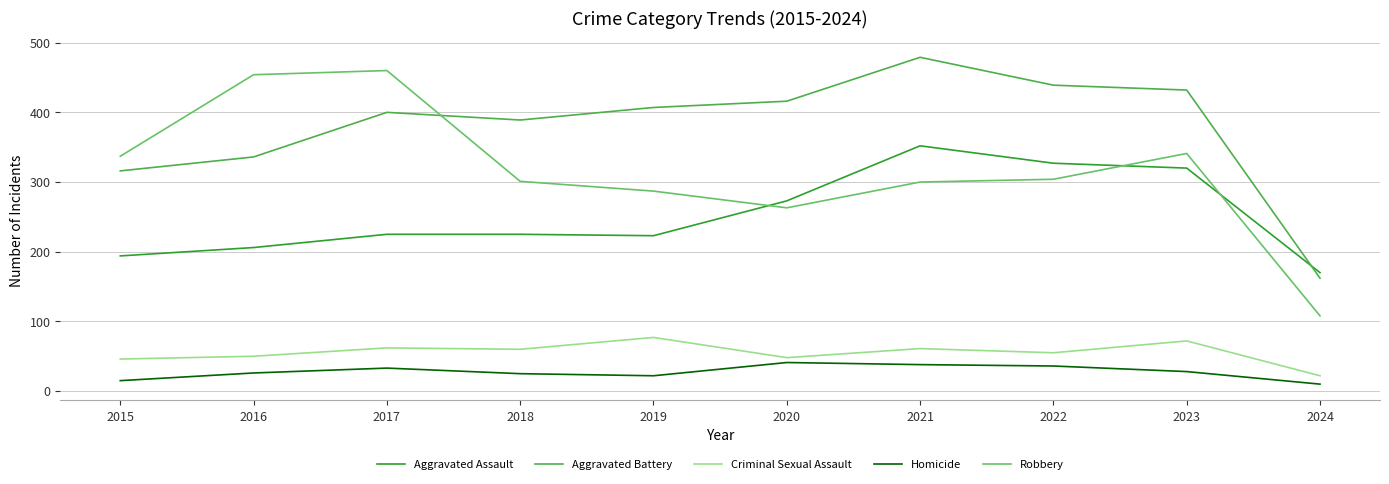

True or false: Aggravated Assault and Aggravated Battery cross at least once.

True